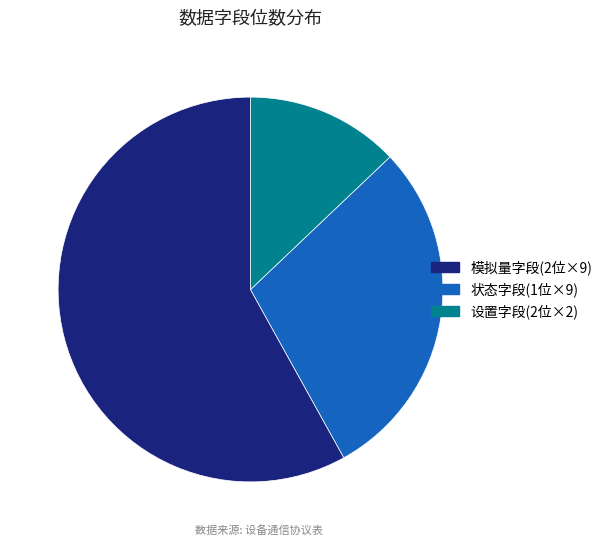

What is the smallest slice in the pie chart?

设置字段(2位×2)